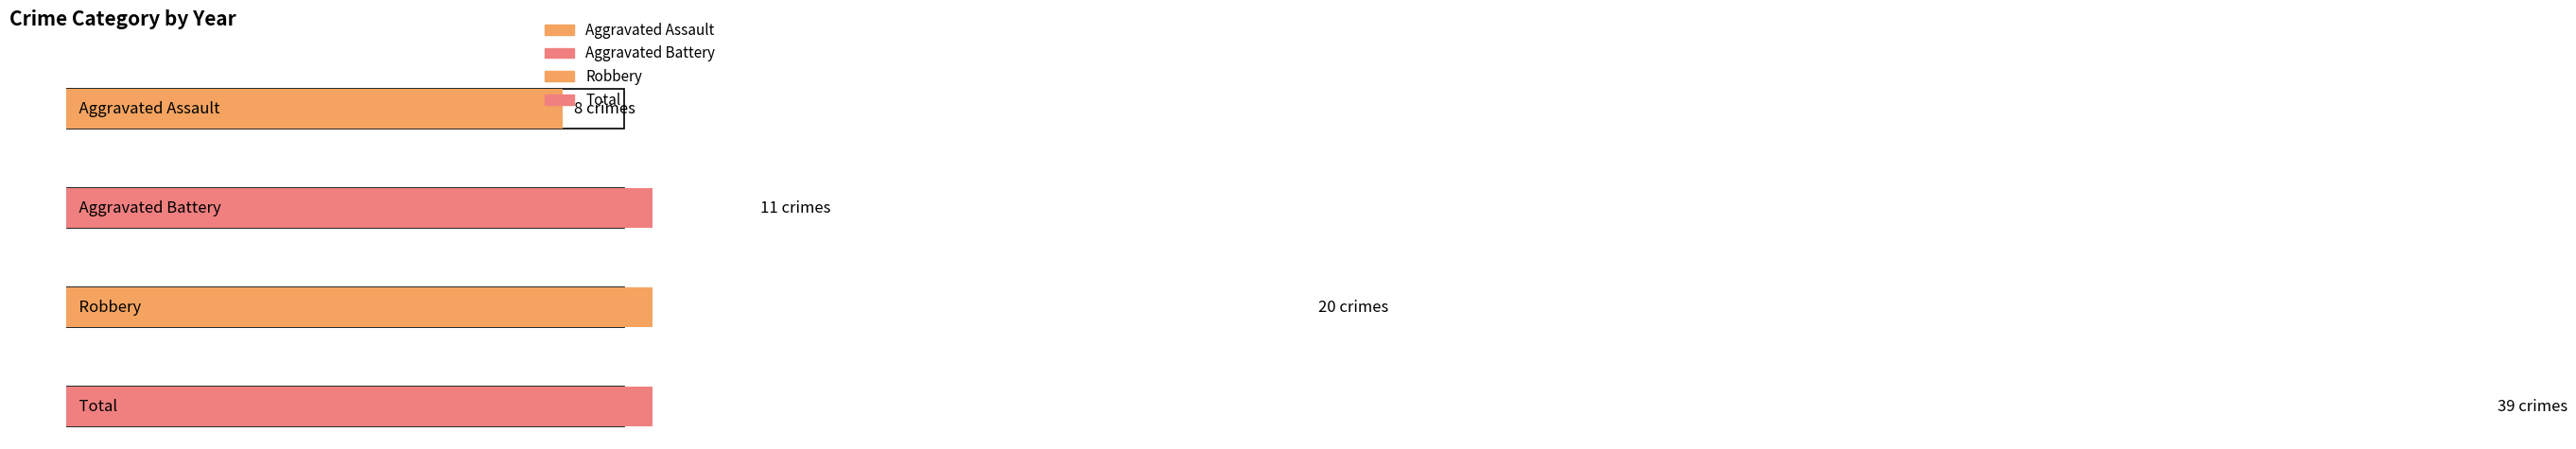

What is the sum of all Aggravated Battery values?

11